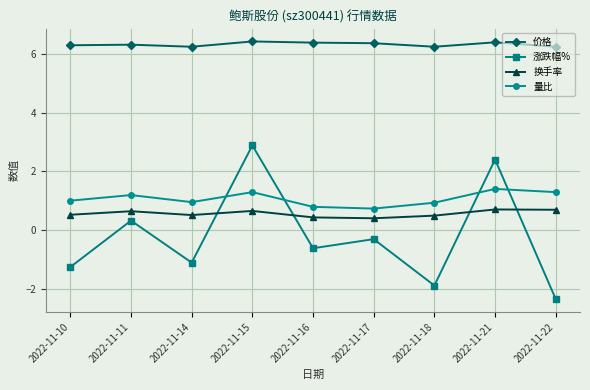

At which category does 量比 reach its first local peak?

2022-11-11